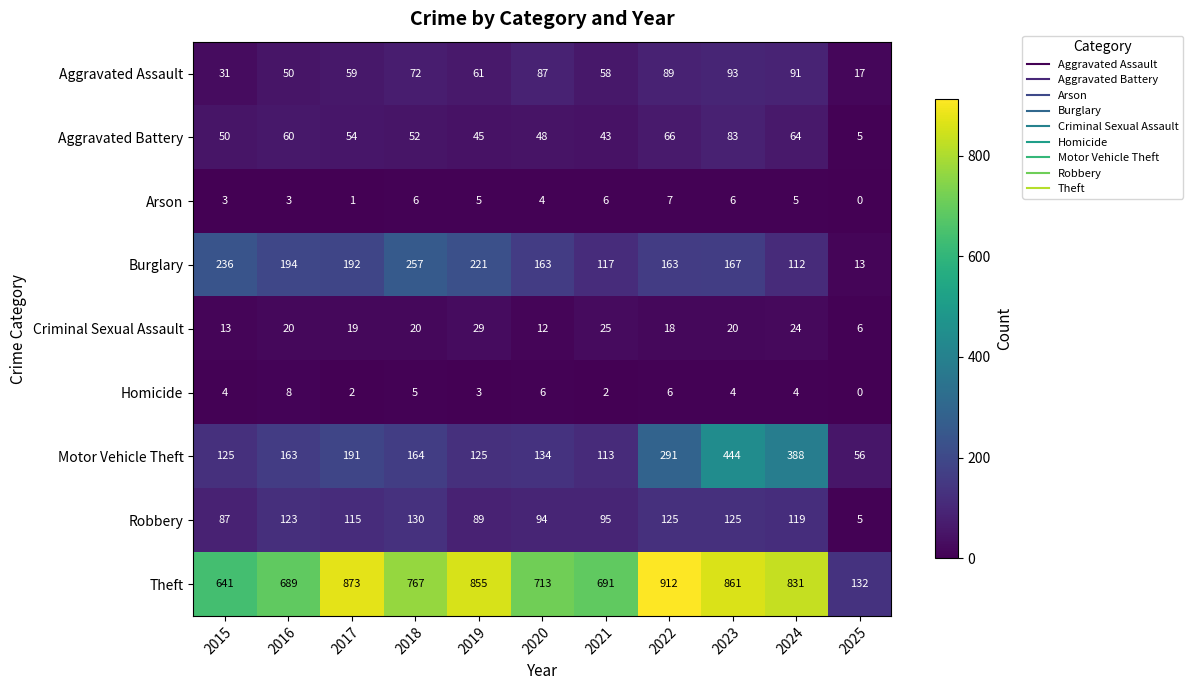

At which label does Aggravated Assault reach its minimum?

2025